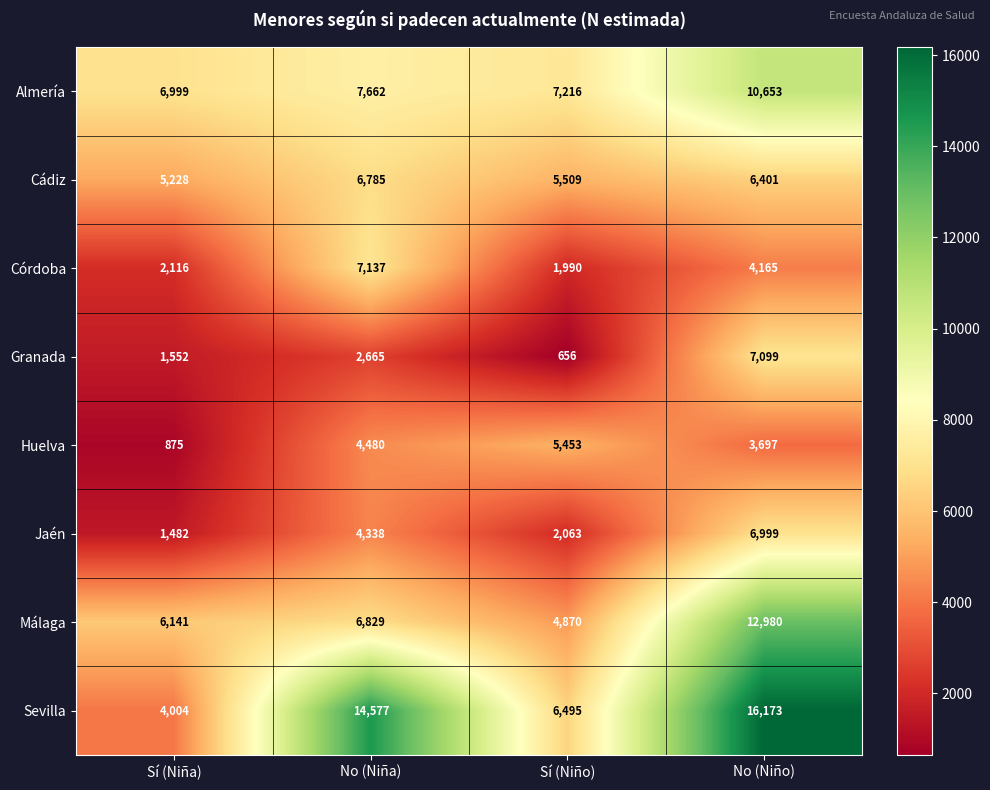

What is the sum of all Huelva values?

14505